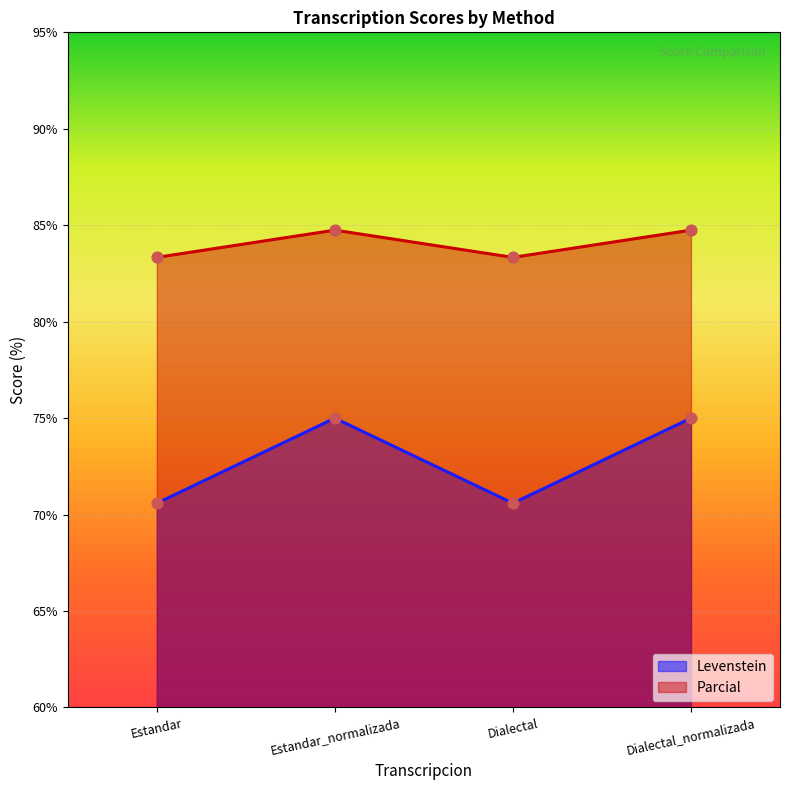

Is the value of Parcial at Estandar greater than the value of Levenstein at Estandar?

Yes